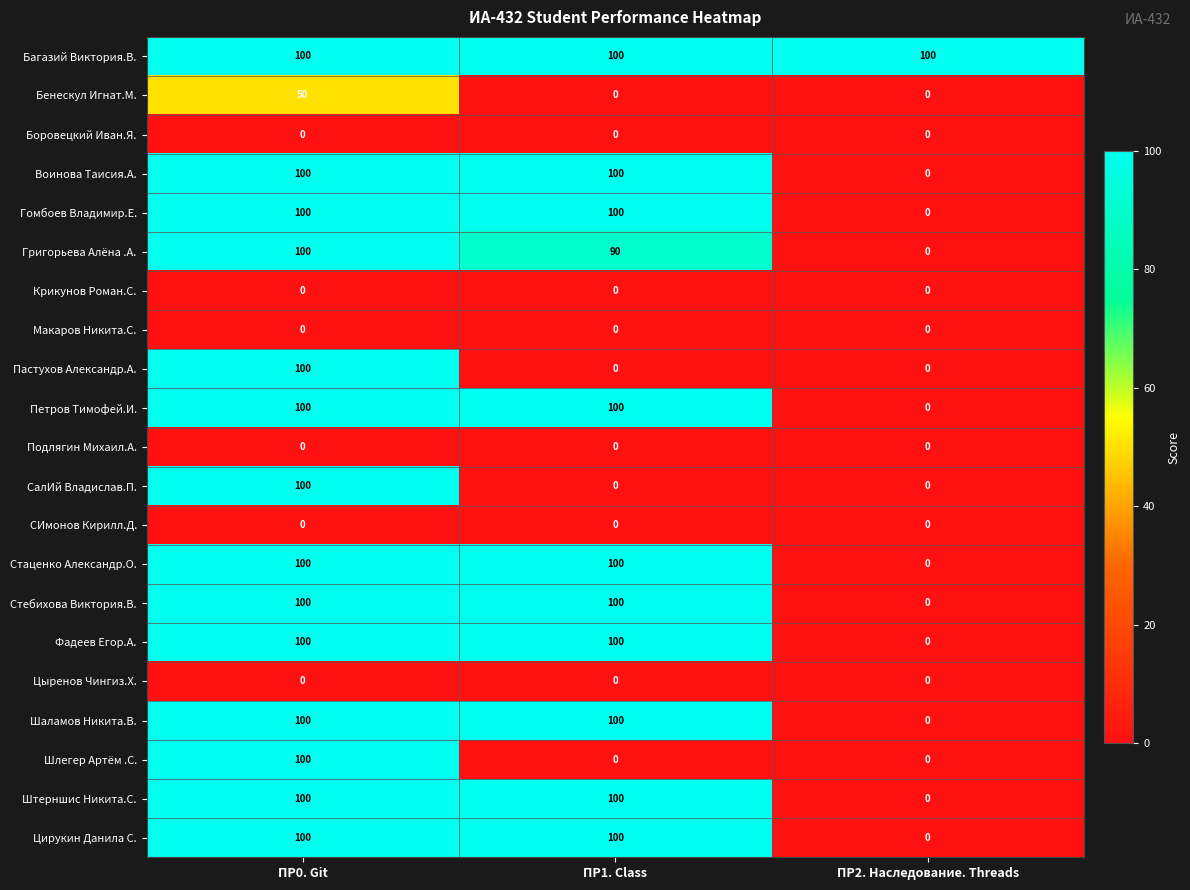

How many Стаценко Александр.О. values are between 0 and 100?

3